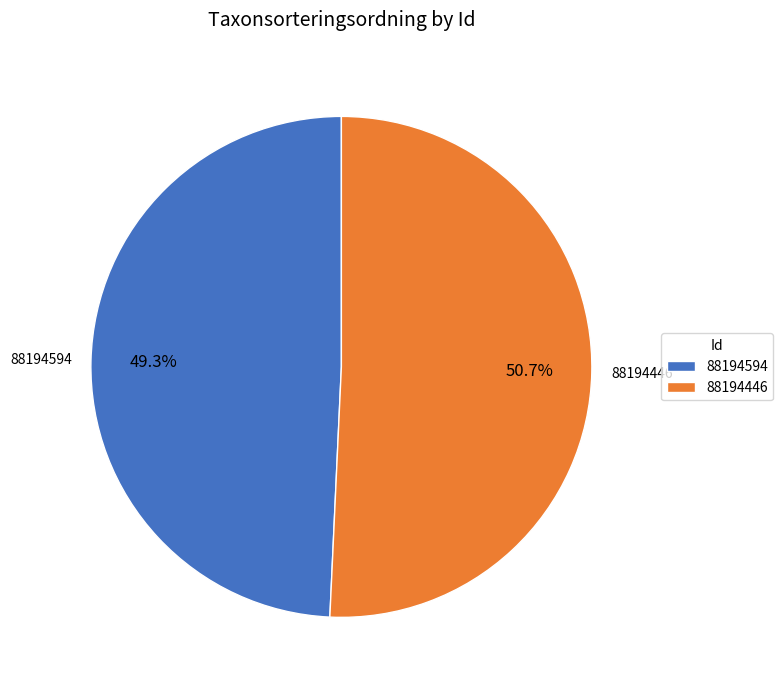

To the nearest percent, what is the difference between the largest and smallest slice percentages?

1%